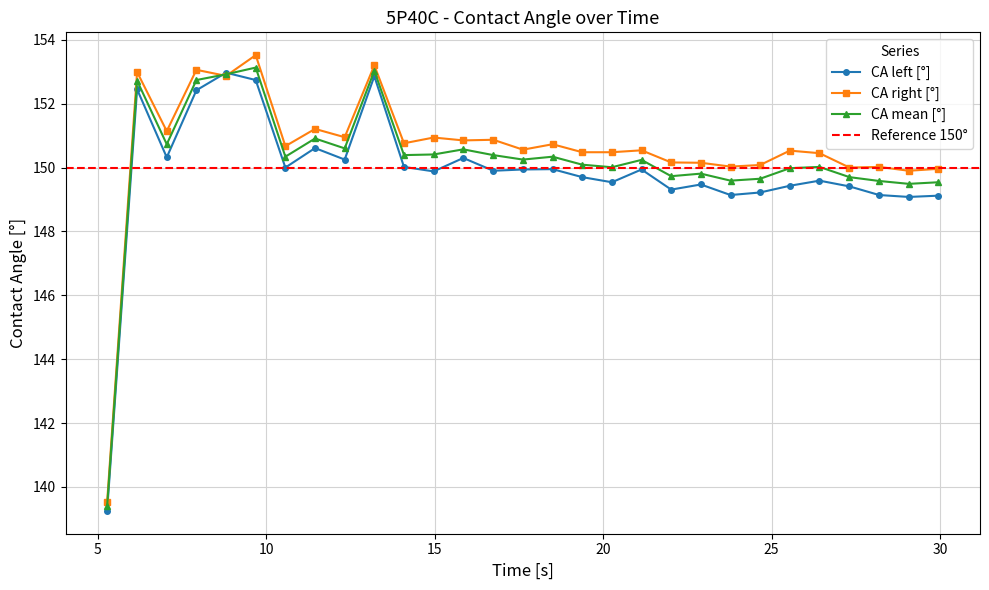

What is the sum of all CA right [°] values?

4366.6